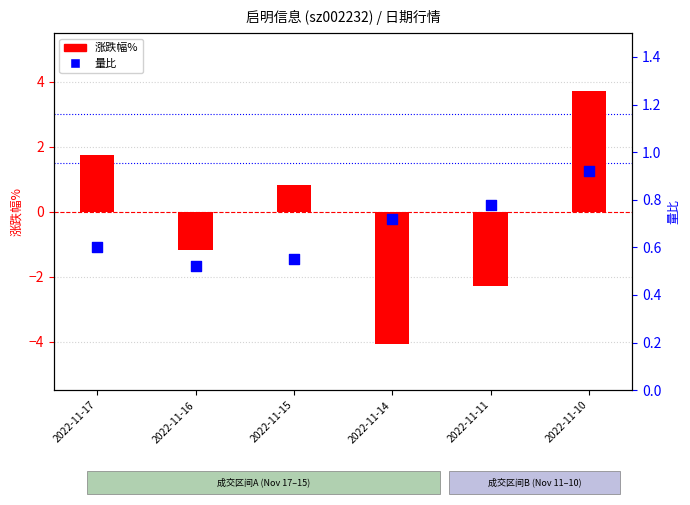

At how many categories does at least one series exceed 0?

6